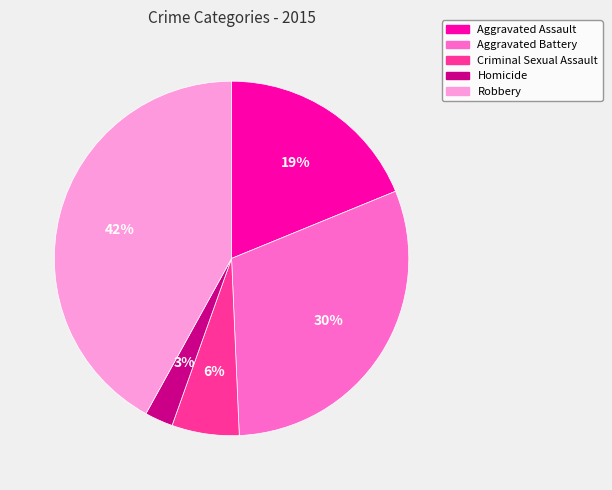

Which has a higher value, Robbery or Homicide?

Robbery